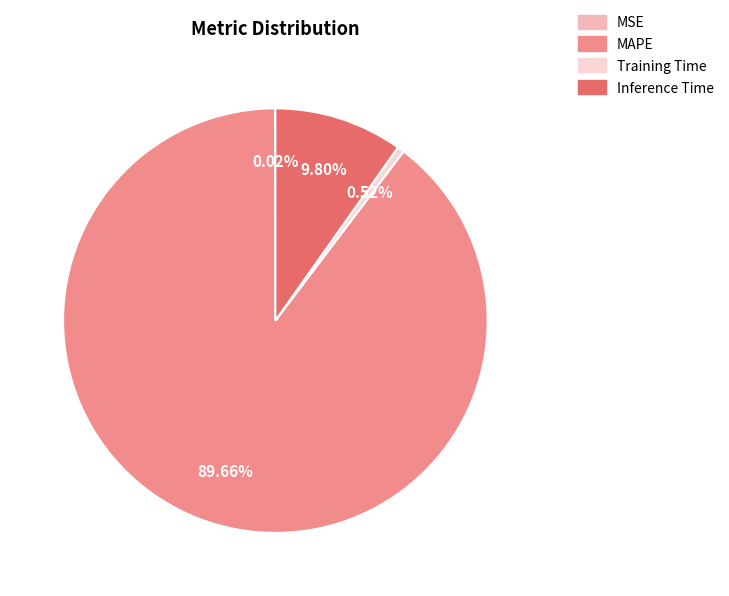

Is the sum of Inference Time and Training Time greater than half?

No